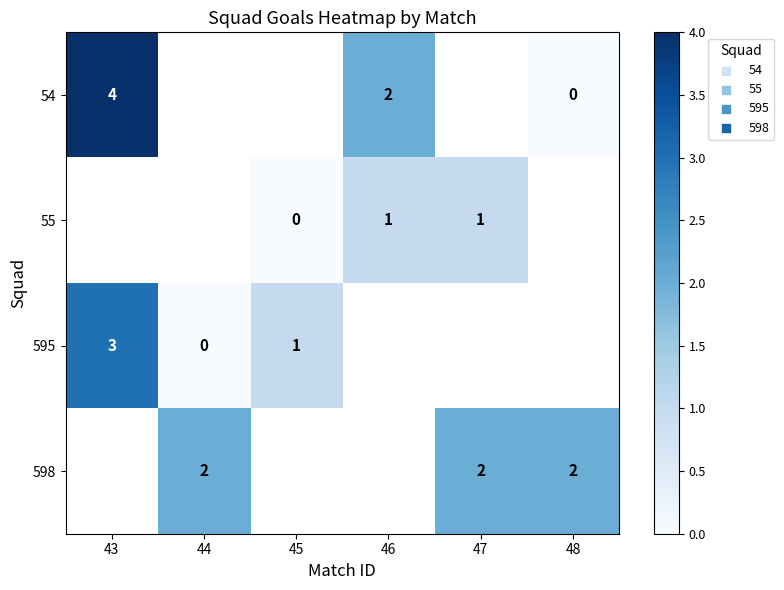

True or false: 595 has a value of 3 at 43.

True